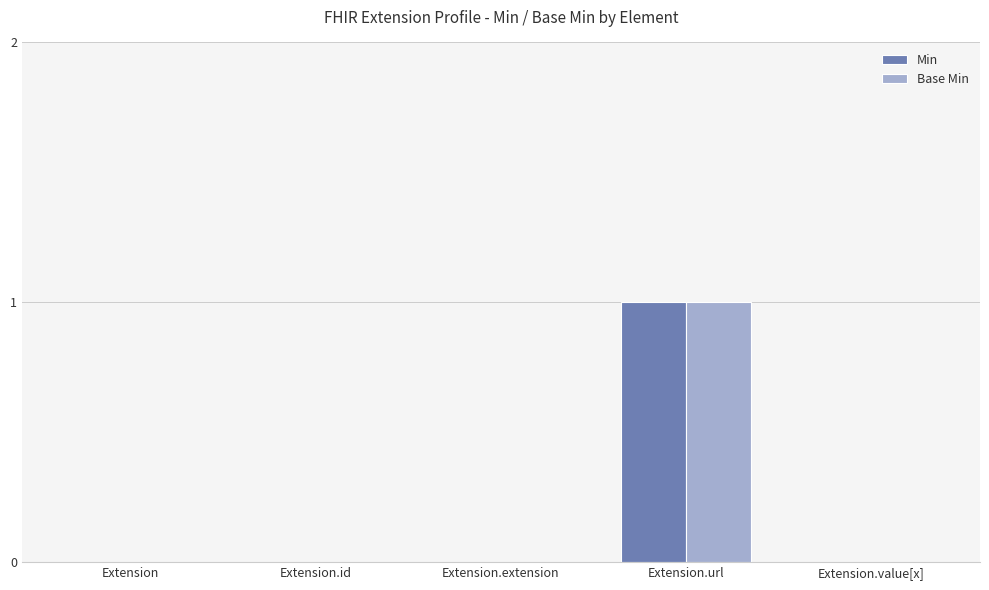

Reading left to right, list all the values displayed in this chart.

Min: 0	0	0	1	0
Base Min: 0	0	0	1	0